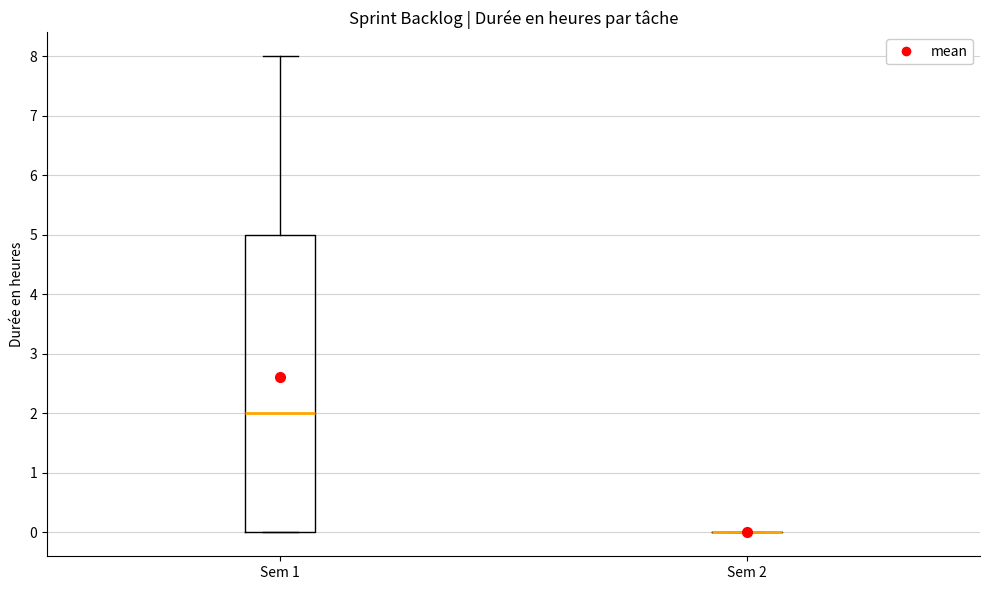

Reading left to right, transcribe this box plot: for each box, give where its median line is, the range the box spans, and where its two whiskers end, as read against the y-axis. The values are not printed on the chart, so give them approximately, as read against the axis.

Sem 1: median 2, box 0 to 5, whiskers 0 to 8
Sem 2: box collapsed to a line at 0, whiskers 0 to 0